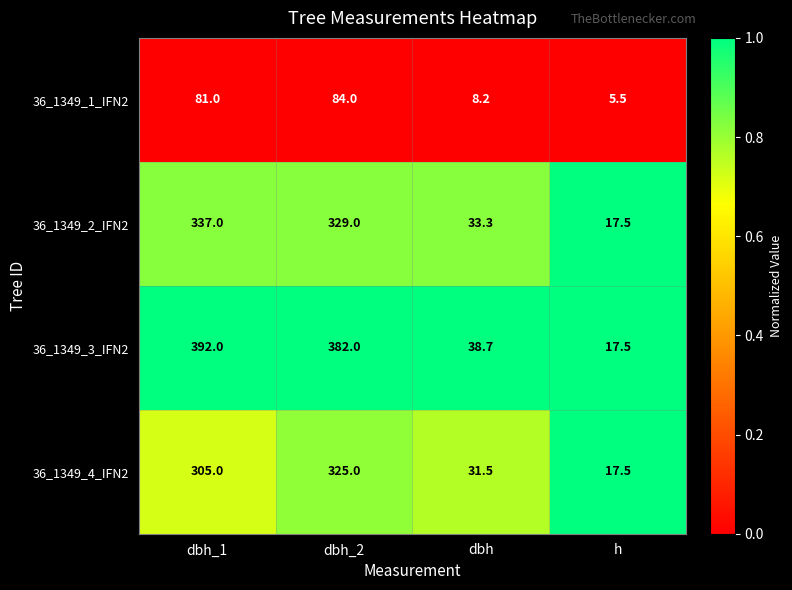

Reading left to right, what are all the values shown in this chart?

36_1349_1_IFN2: 81.0	84.0	8.2	5.5
36_1349_2_IFN2: 337.0	329.0	33.3	17.5
36_1349_3_IFN2: 392.0	382.0	38.7	17.5
36_1349_4_IFN2: 305.0	325.0	31.5	17.5